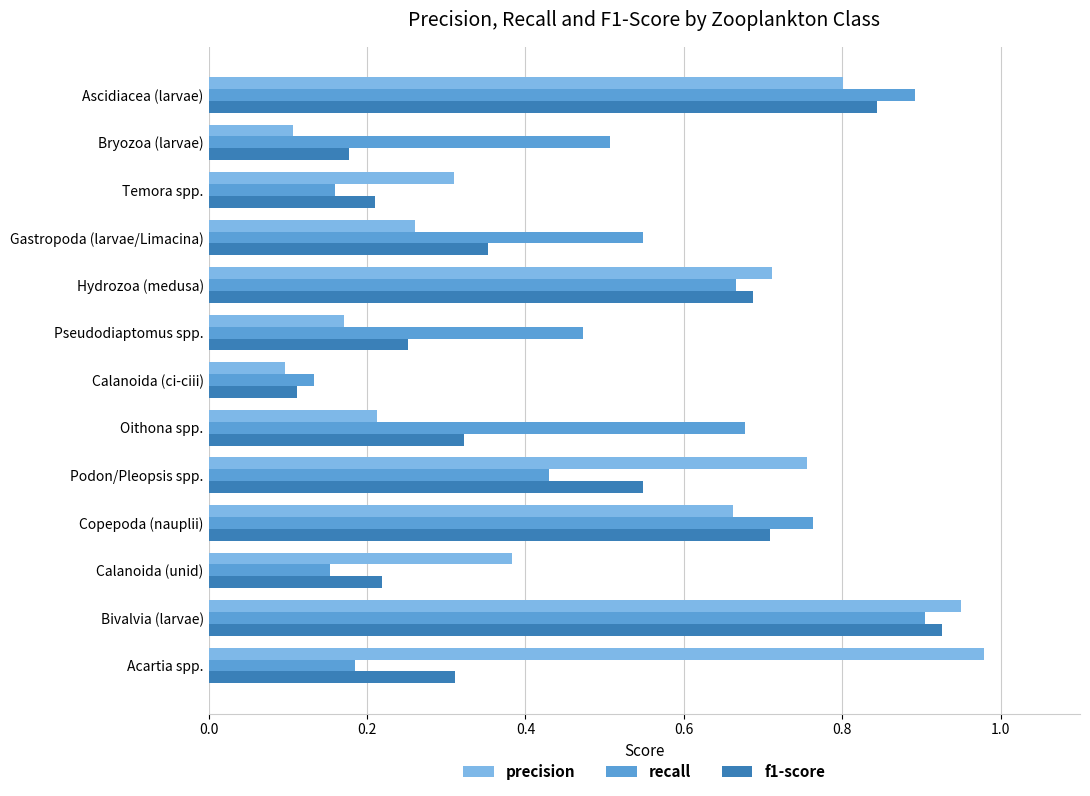

Which category has the highest value across all series?

Acartia spp.